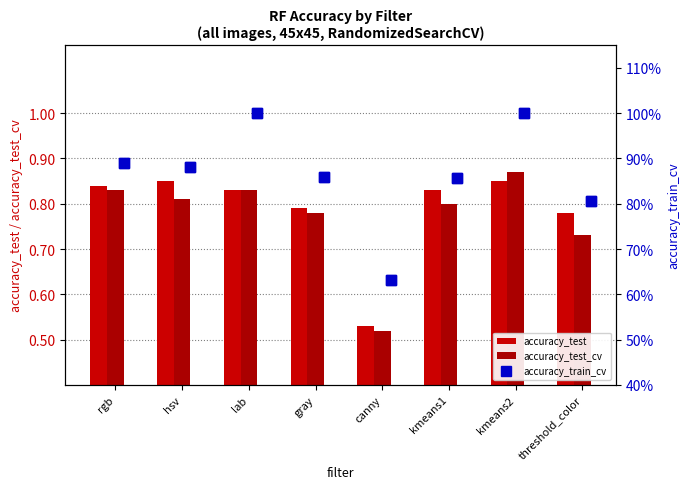

List the series in order of their overall mean, lowest first.

accuracy_test_cv, accuracy_test, accuracy_train_cv